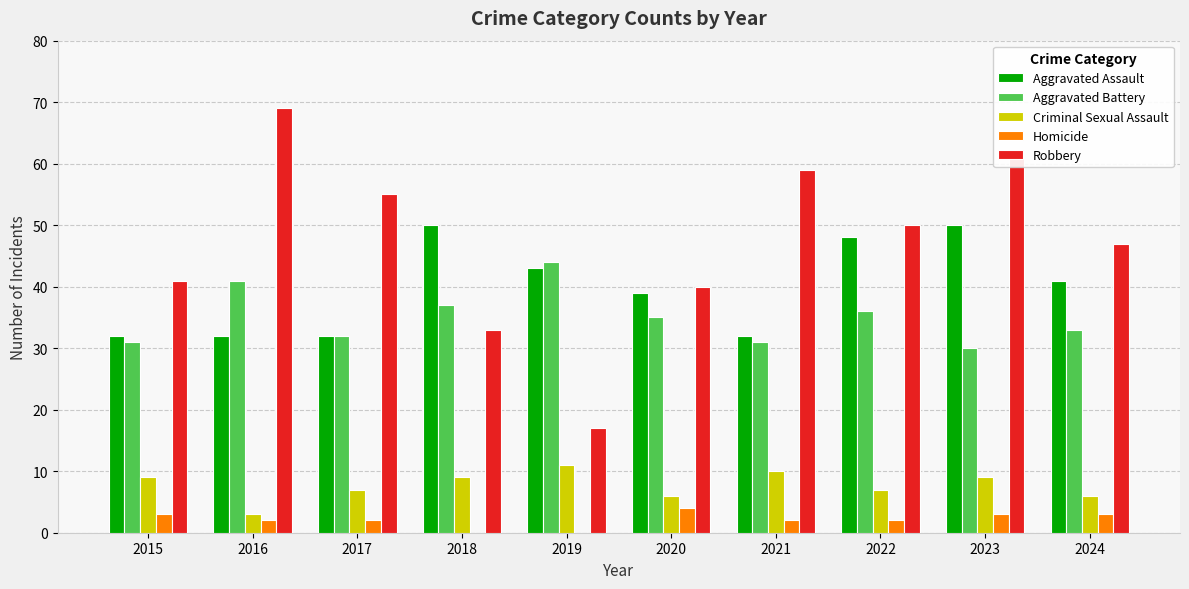

Which series changed the most between 2016 and 2024?

Robbery